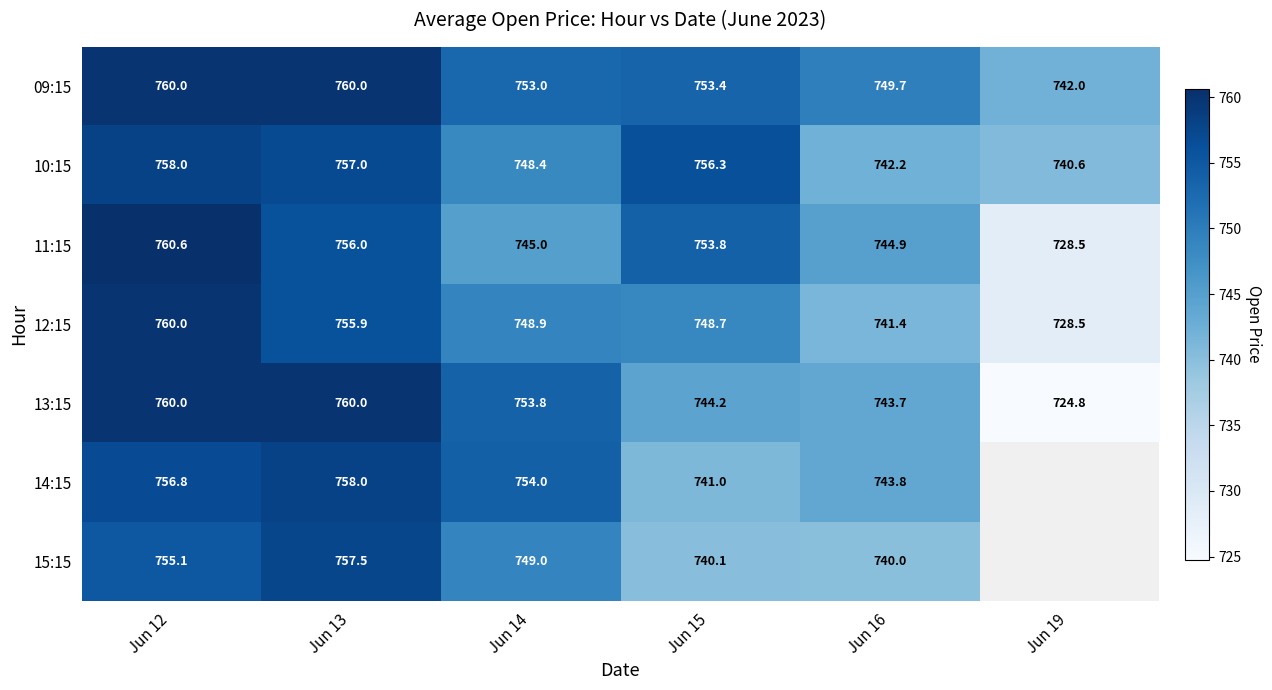

Is the value of 12:15 at Jun 14 greater than the value of 11:15 at Jun 16?

Yes